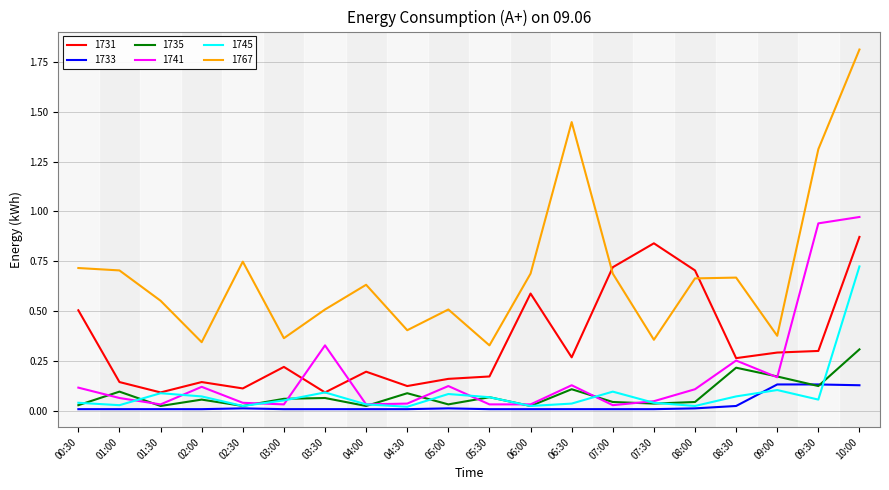

Is the value of 1745 at 06:00 greater than the value of 1767 at 08:30?

No